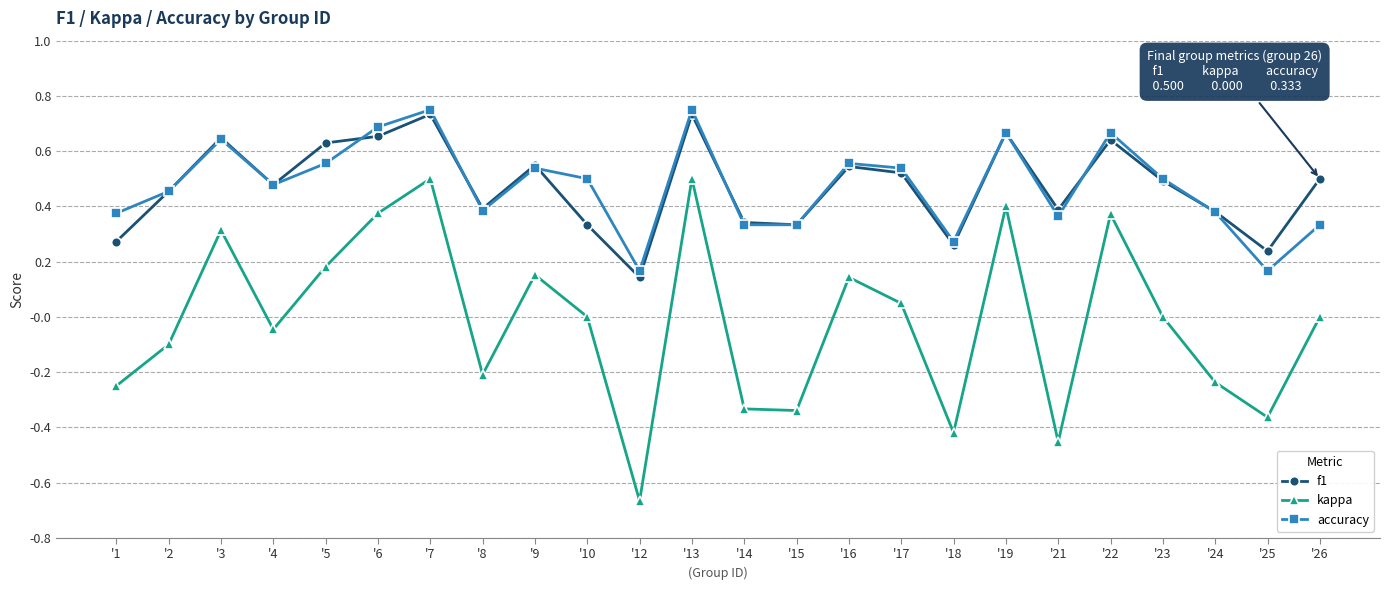

True or false: kappa and f1 intersect in this chart.

False